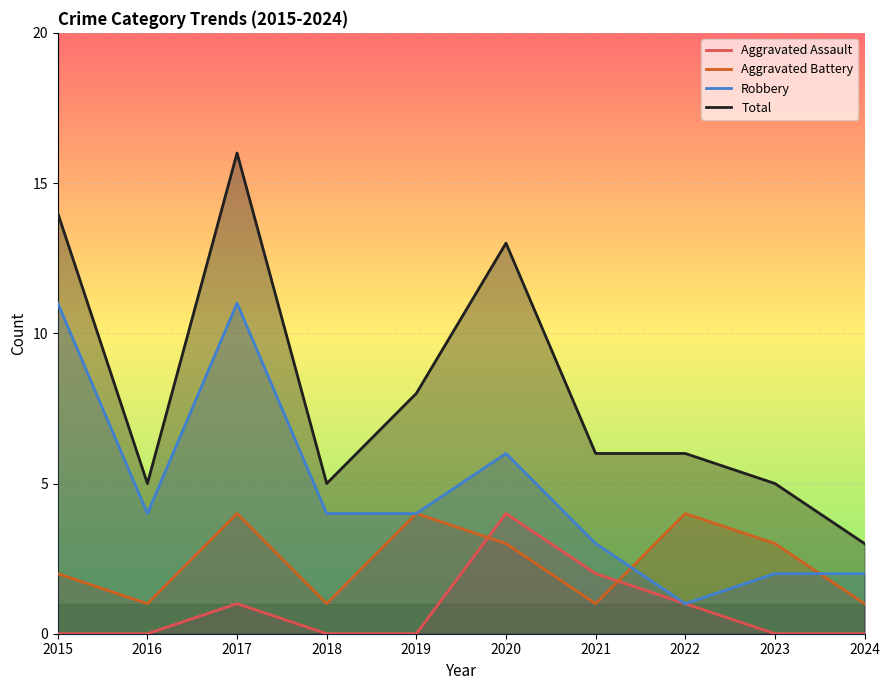

Is the value of Total at 2017 greater than the value of Robbery at 2021?

Yes